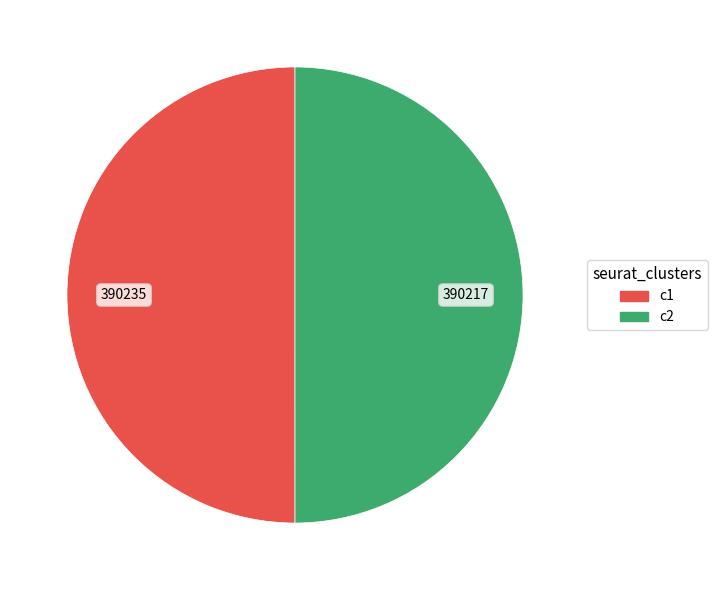

Is there a majority slice in this chart?

Yes